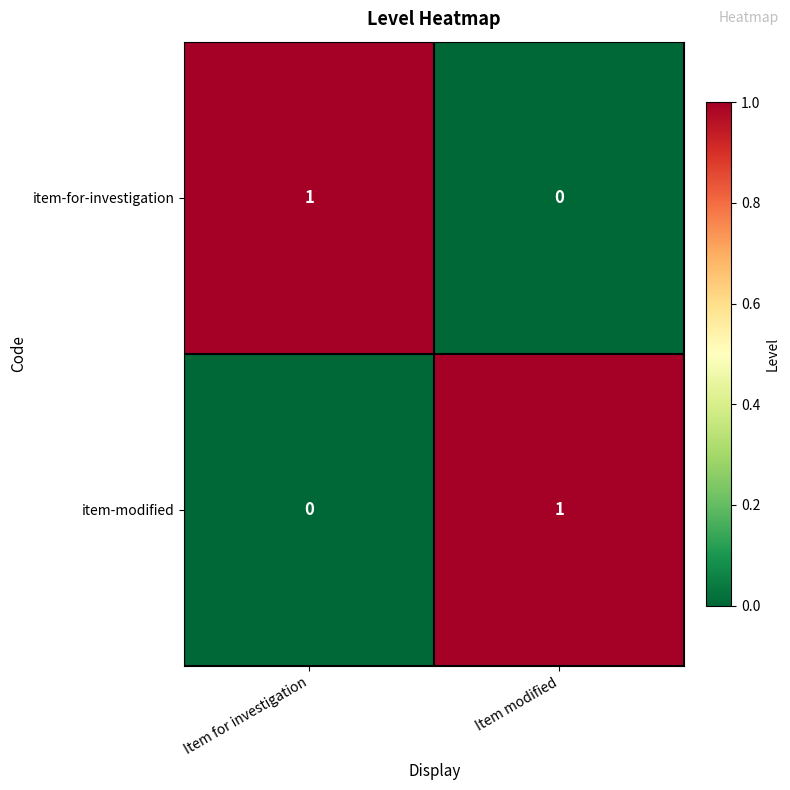

Reading left to right, extract all data points from this chart.

item-for-investigation: 1	0
item-modified: 0	1